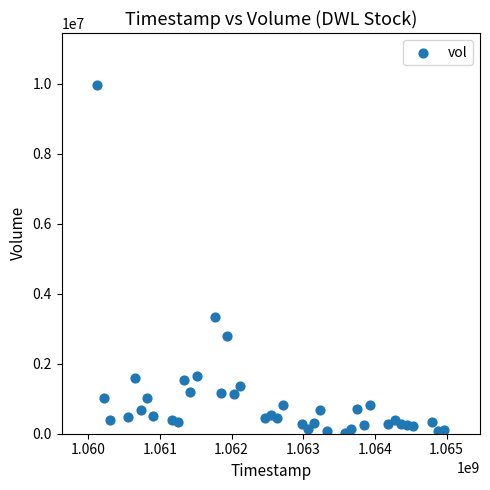

What Y value in the scatter plot is closest to 4989650?

3343400